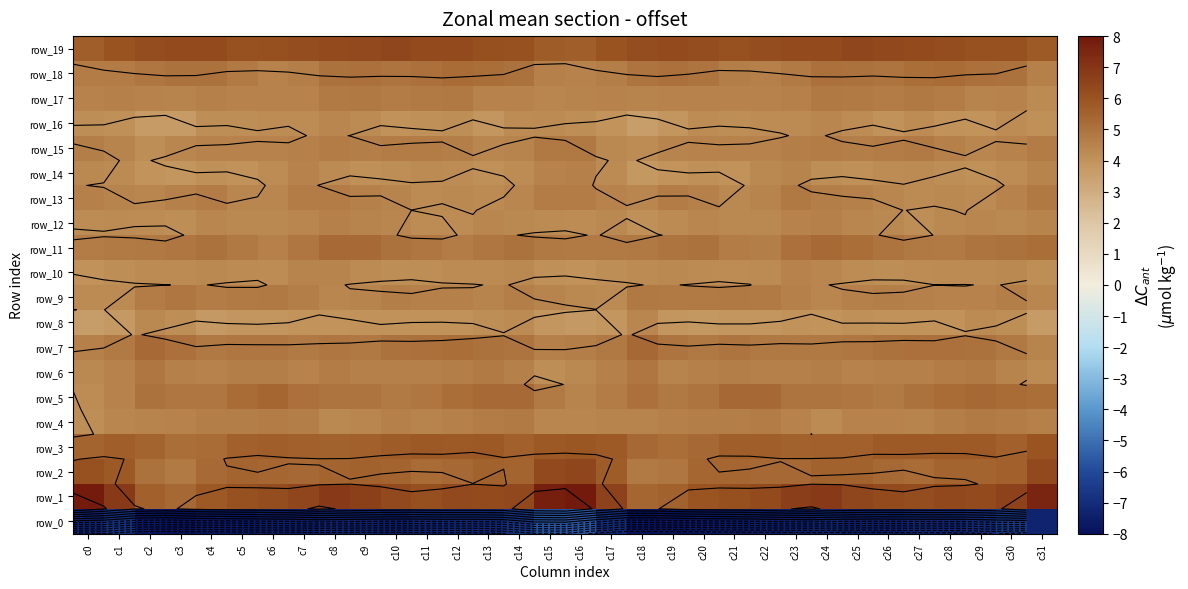

What is the approximate value of row_3 at c17?

5.8